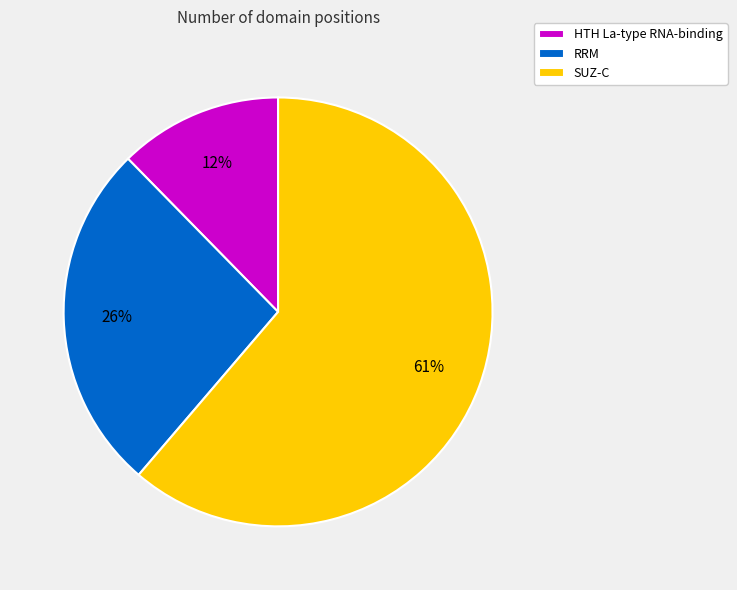

What percentage is the HTH La-type RNA-binding slice, to the nearest percent?

12%